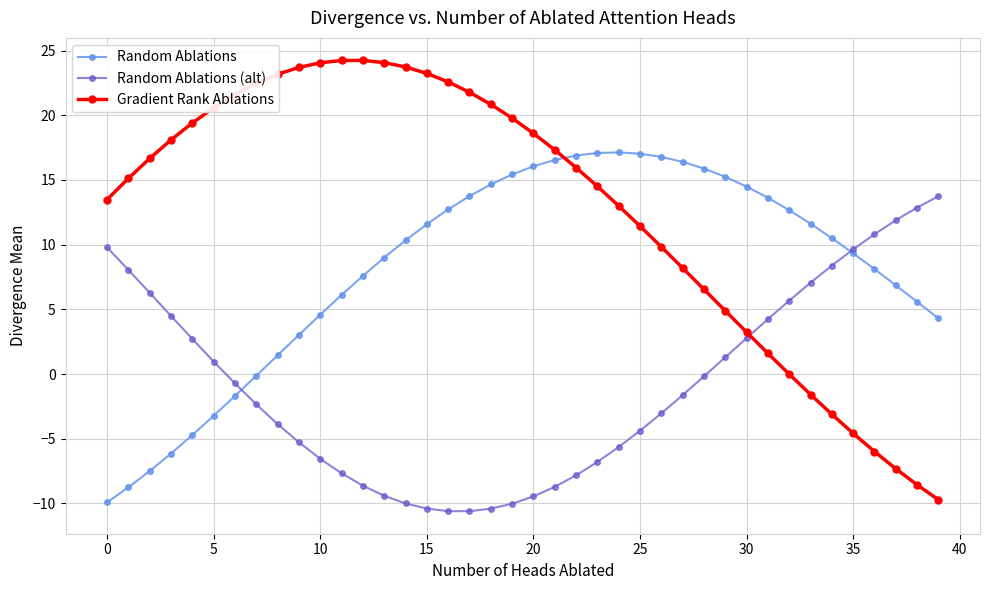

Count the number of data series in this chart.

3